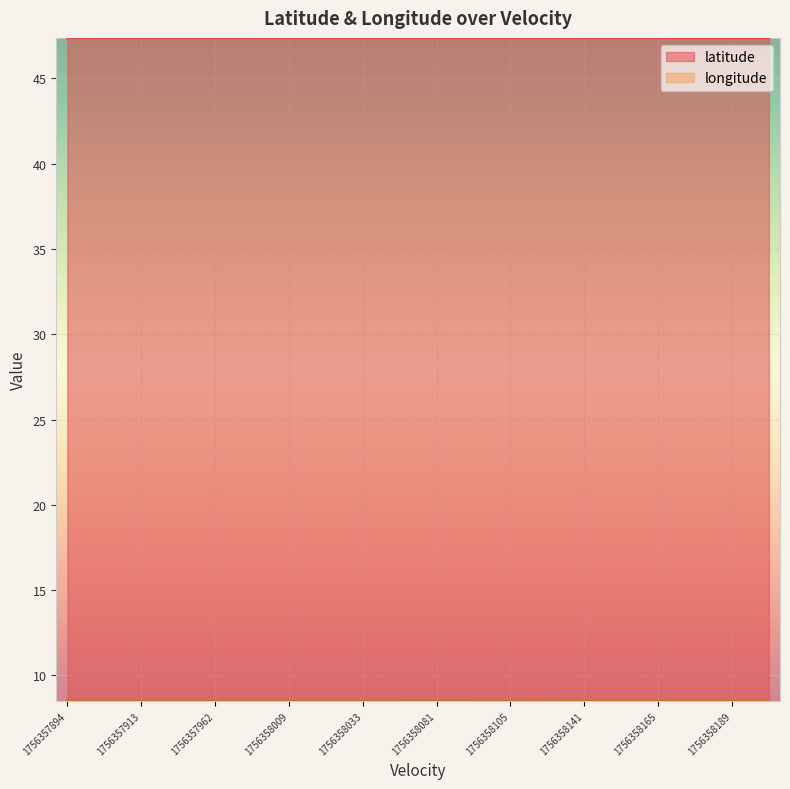

The value of latitude at 1756358141 is 47.4. True or false?

True